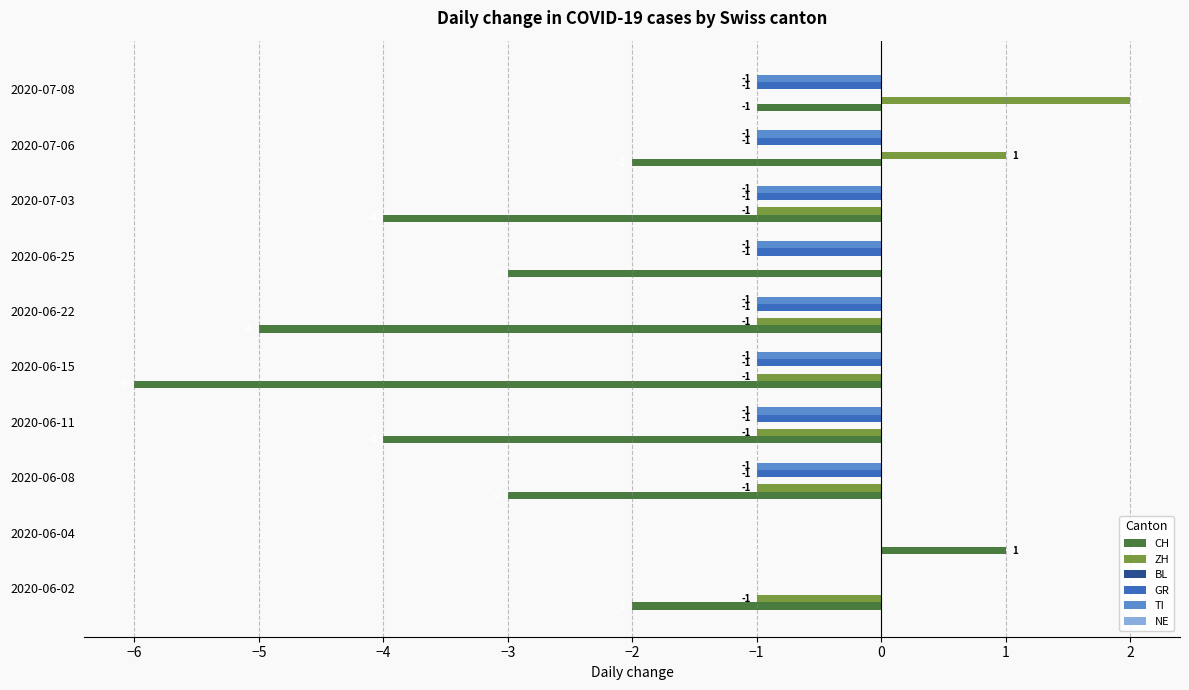

The ZH series shows -2 at 2020-06-25. True or false?

False